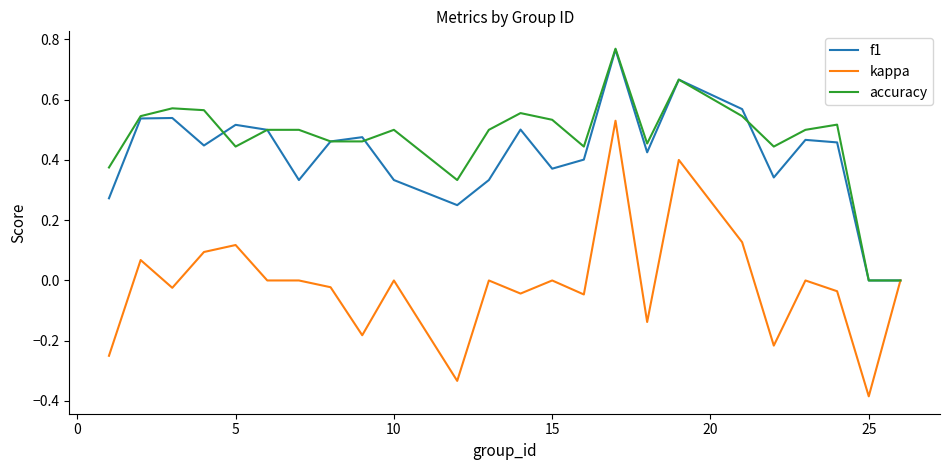

Which series has the largest total across all categories?

accuracy